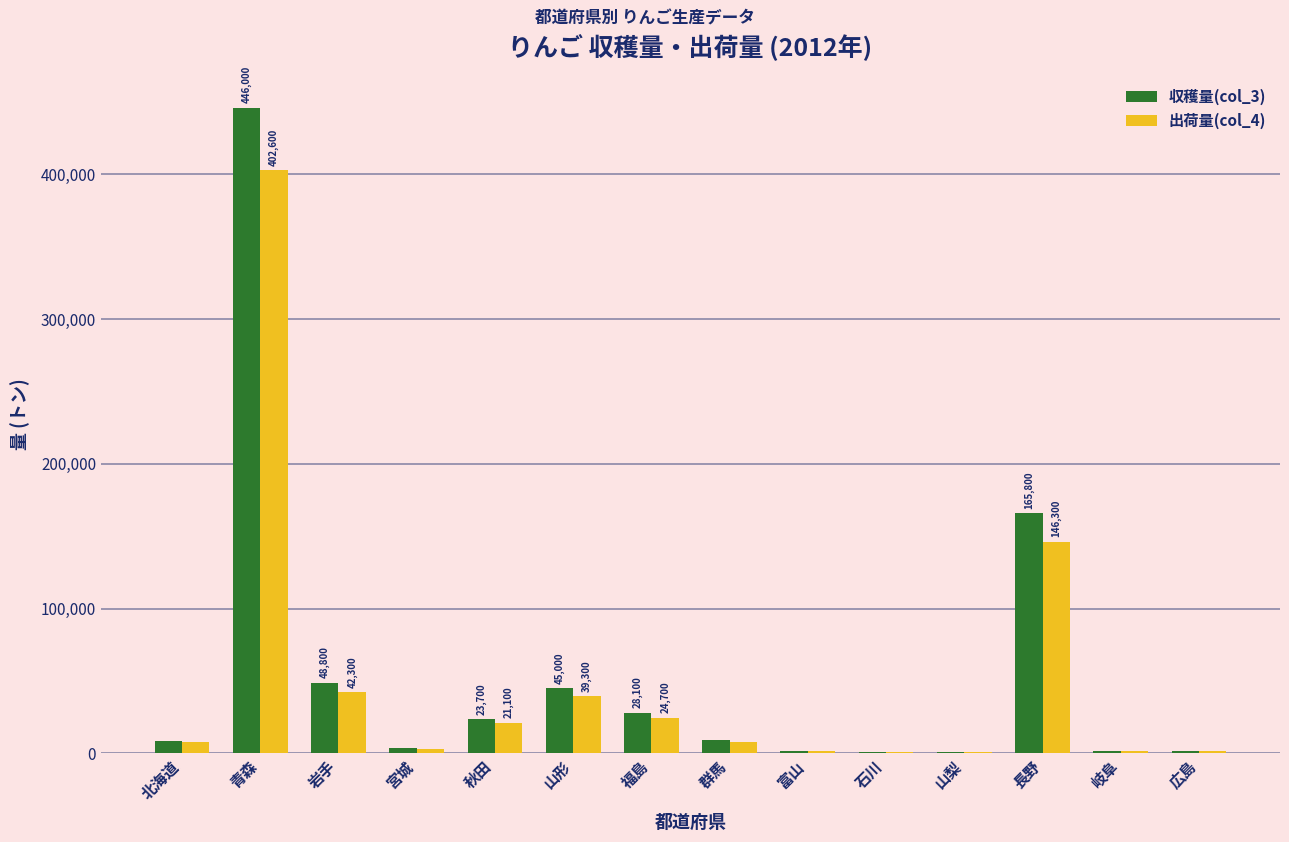

Is the value of 出荷量(col_4) at 長野 greater than the value of 収穫量(col_3) at 長野?

No